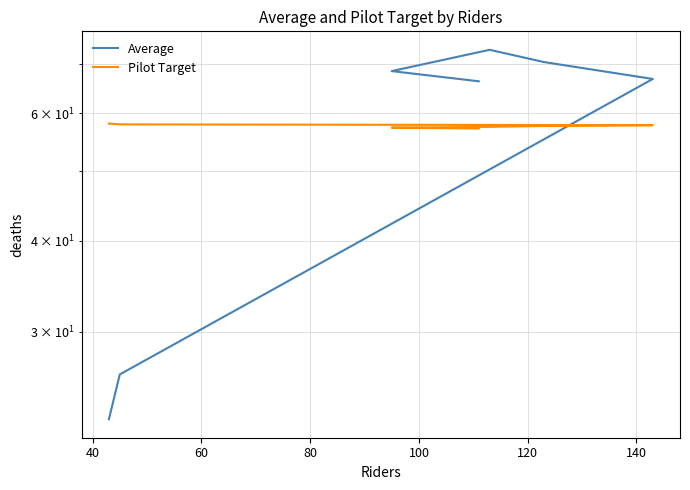

Which series has the widest spread of values?

Average